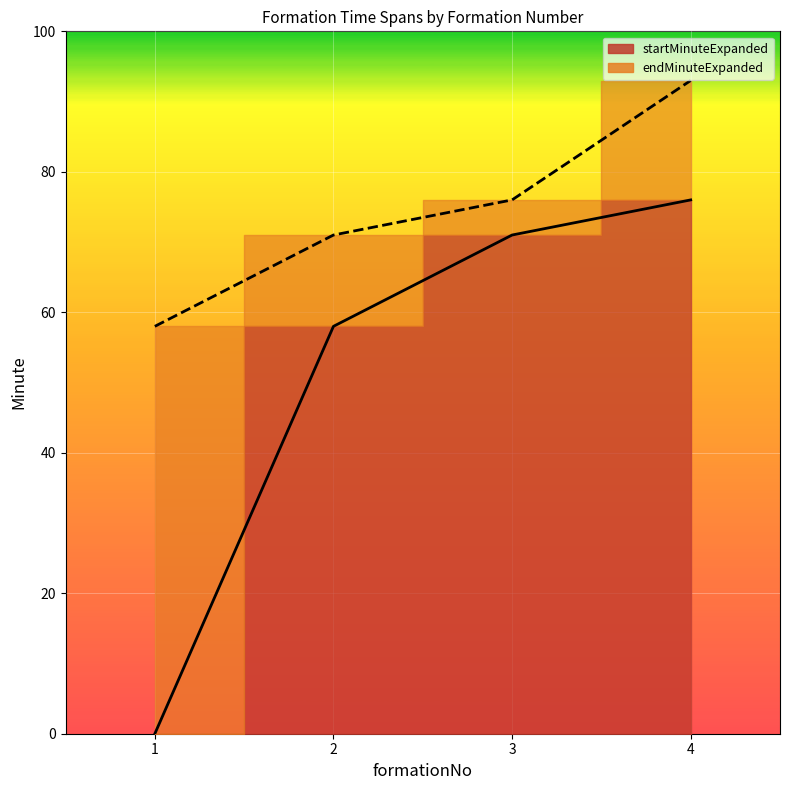

What is the value of the startMinuteExpanded point at the 2nd from the left?

58